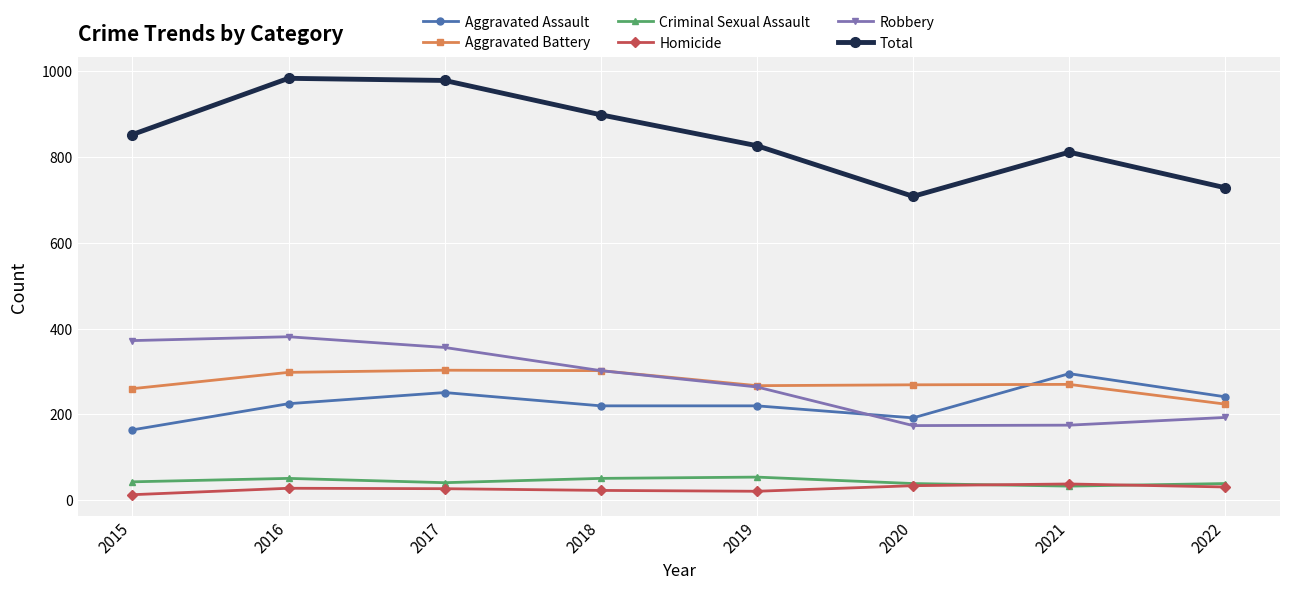

At which category does Robbery reach its first local peak?

2016